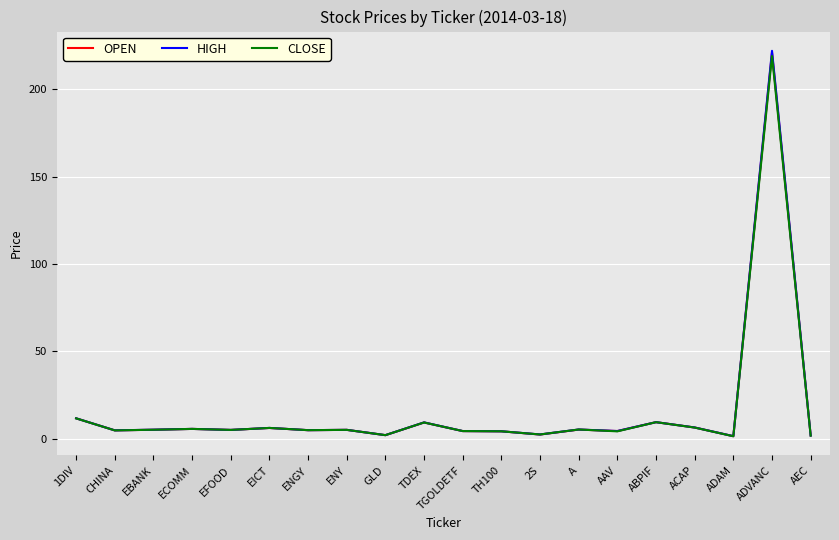

In HIGH, how many points are lower than both neighbors (excluding endpoints)?

7